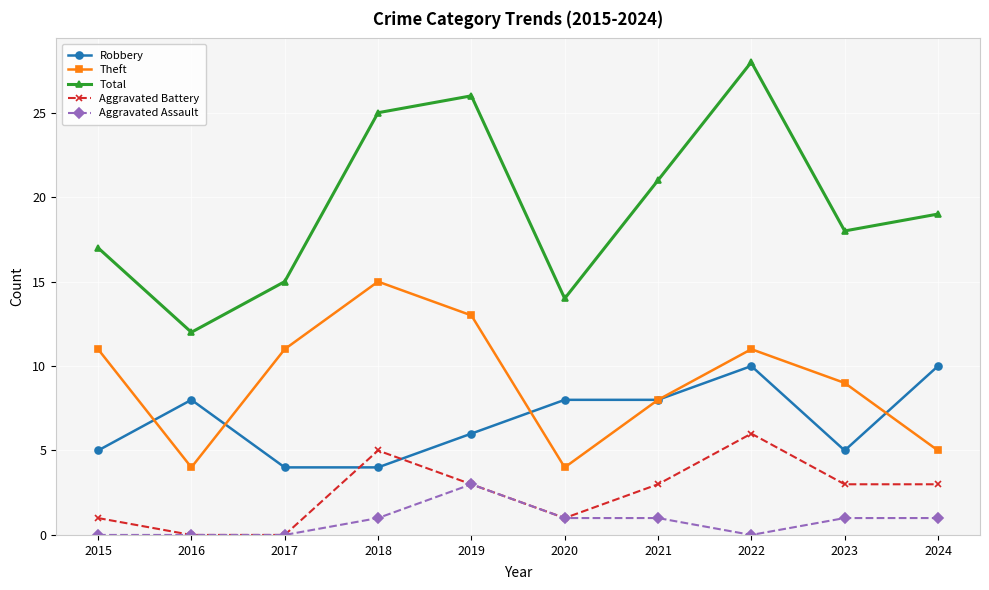

How many lines are shown in the chart?

5